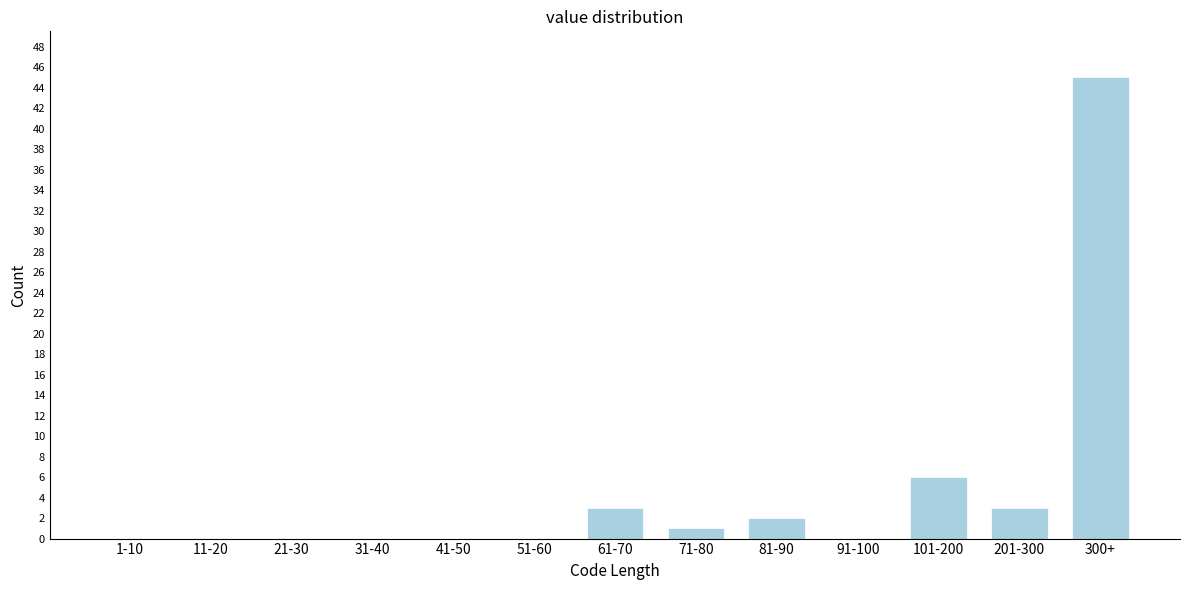

Reading right to left, transcribe all the data shown in this chart.

300+=45	201-300=3	101-200=6	91-100=0	81-90=2	71-80=1	61-70=3	51-60=0	41-50=0	31-40=0	21-30=0	11-20=0	1-10=0